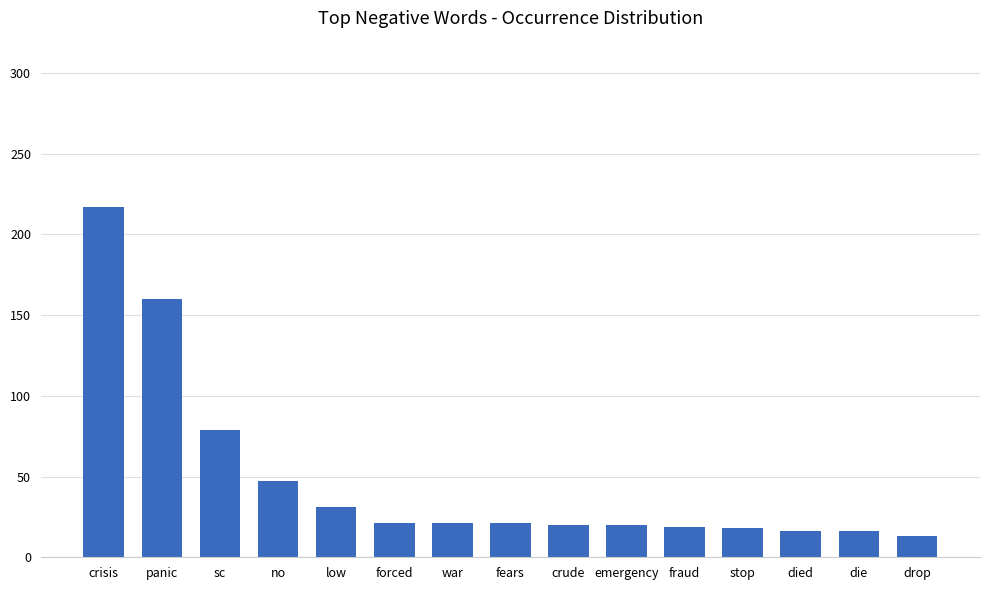

Where is the data nearest to the value 115?

sc